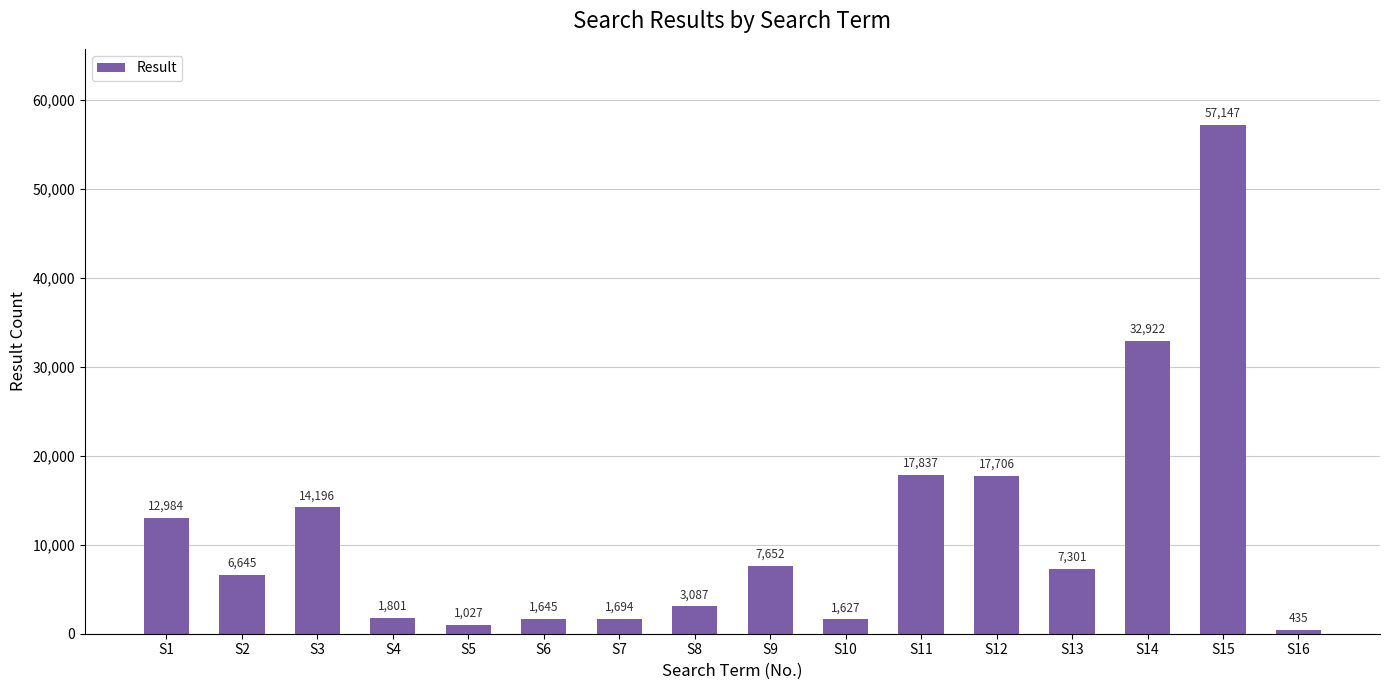

The chart shows a value of 1645 at S6. True or false?

True